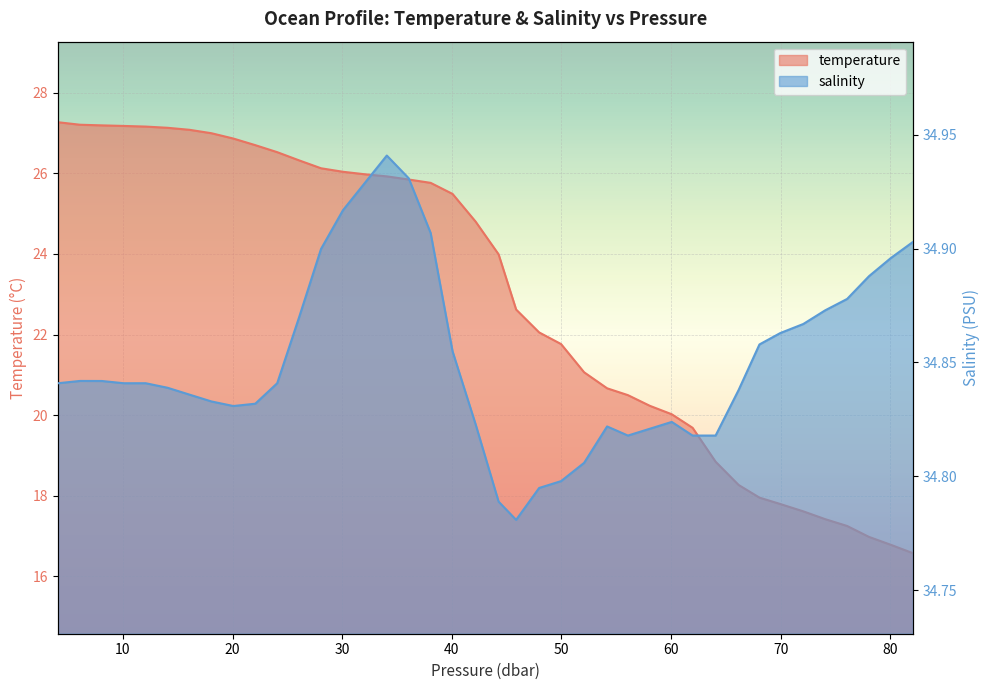

Reading left to right, extract all data points from this chart.

temperature: 27.3	27.2	27.2	27.2	27.2	27.1	27.1	27.0	26.9	26.7	26.5	26.3	26.1	26.0	26.0	25.9	25.8	25.8	25.5	24.8	24.0	22.6	22.1	21.8	21.1	20.7	20.5	20.2	20.0	19.7	18.8	18.3	18.0	17.8	17.6	17.4	17.2	17.0	16.8	16.6
salinity: 34.8	34.8	34.8	34.8	34.8	34.8	34.8	34.8	34.8	34.8	34.8	34.9	34.9	34.9	34.9	34.9	34.9	34.9	34.9	34.8	34.8	34.8	34.8	34.8	34.8	34.8	34.8	34.8	34.8	34.8	34.8	34.8	34.9	34.9	34.9	34.9	34.9	34.9	34.9	34.9